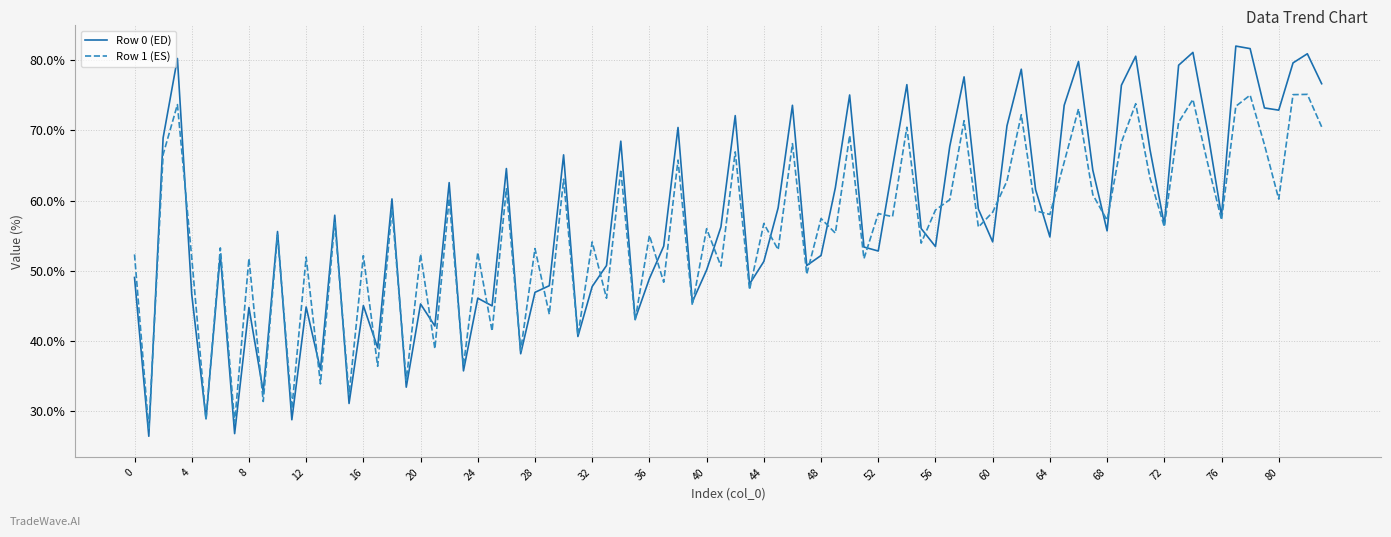

Which series has the widest spread of values?

Row 0 (ED)